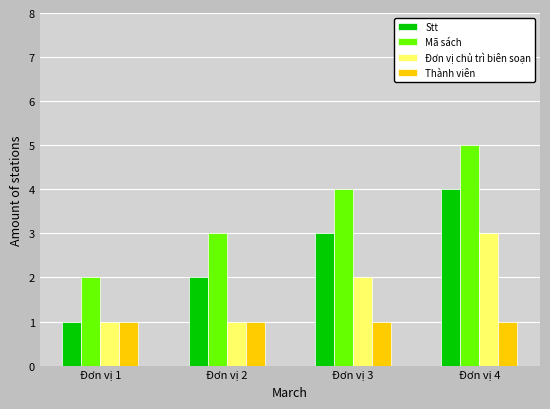

Rank the series by their maximum value, from lowest to highest.

Thành viên, Đơn vị chủ trì biên soạn, Stt, Mã sách